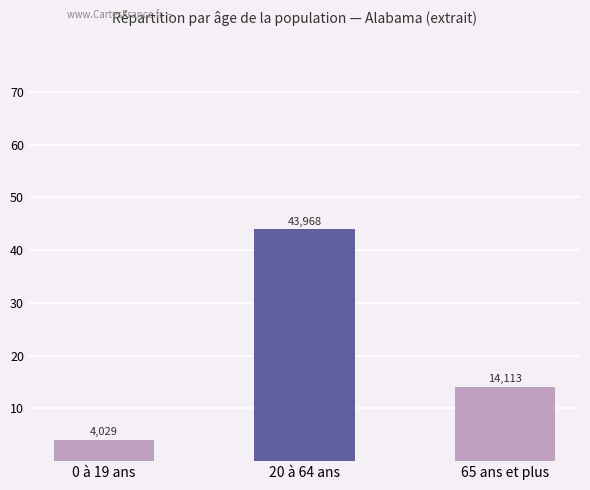

Are the bars horizontal?

No